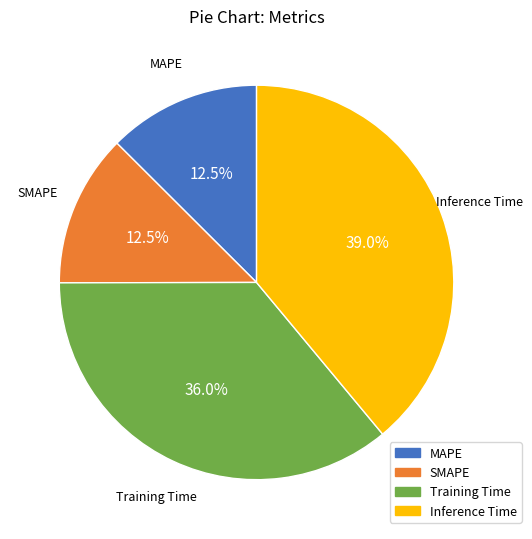

What is the largest slice in the pie chart?

Inference Time